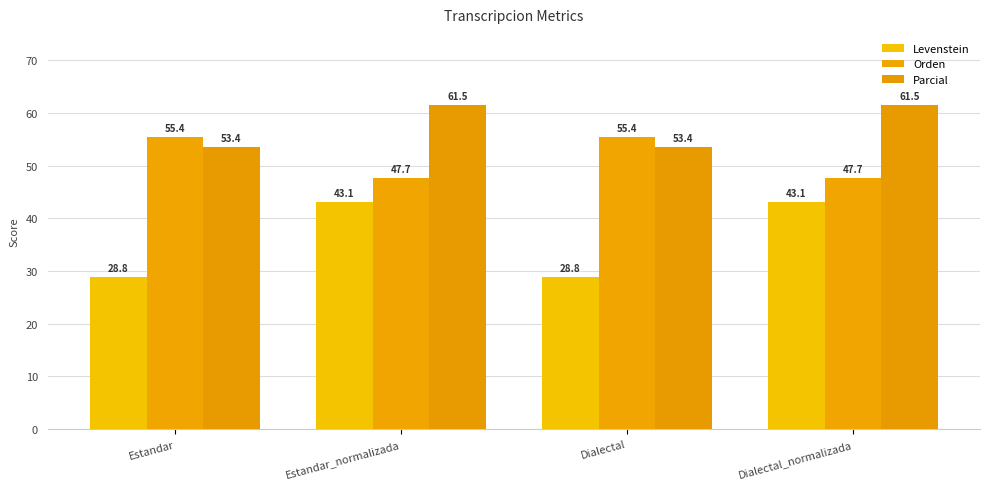

What is the label of the 3rd bar from the left?

Dialectal